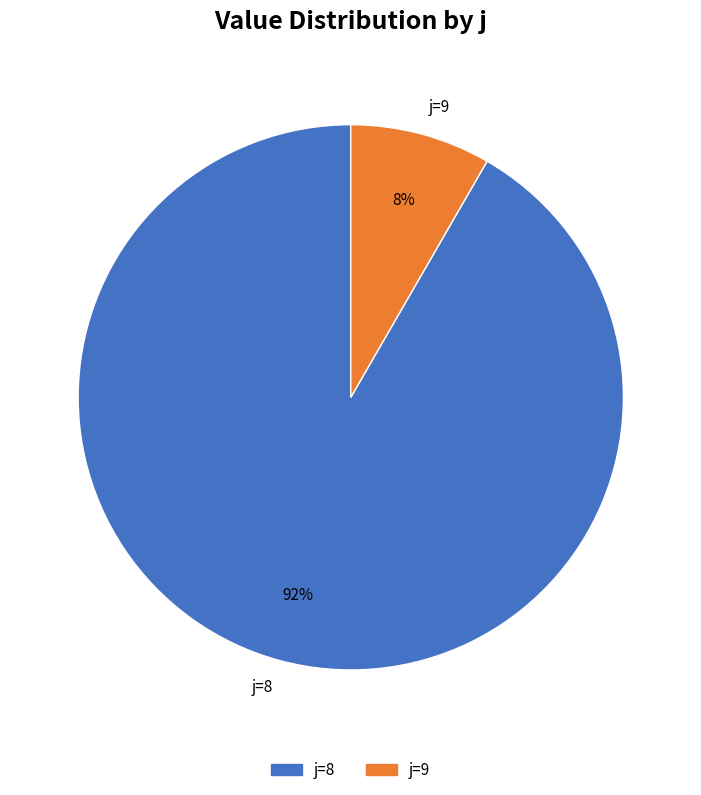

How many segments does this pie chart have?

2